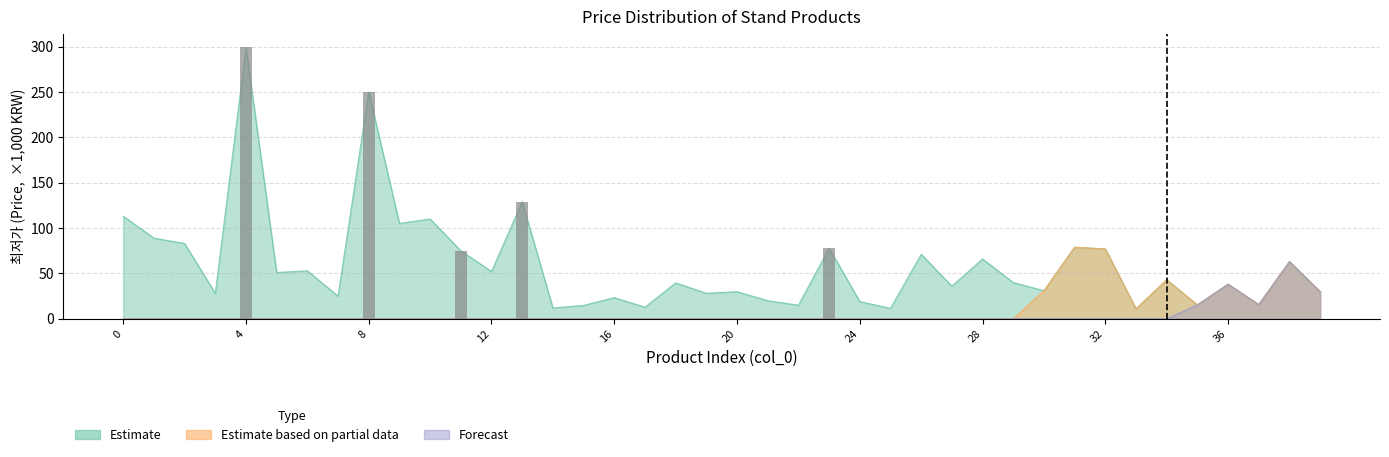

What is the difference between the second highest and second lowest values in the Estimate series?

238.5